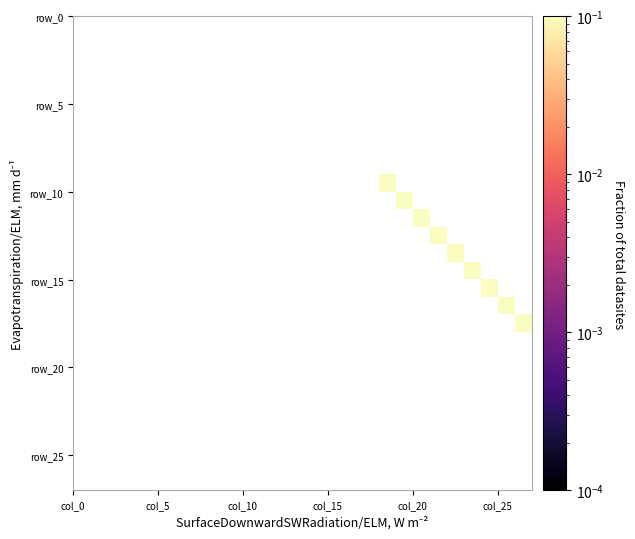

How many categories are shown in the chart?

27